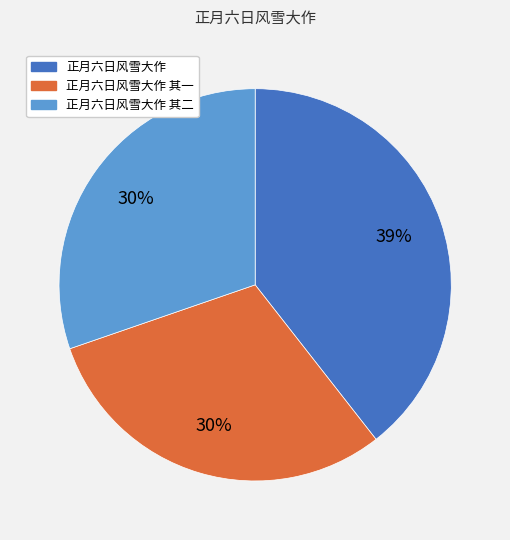

To the nearest percent, what is the average slice percentage?

33%